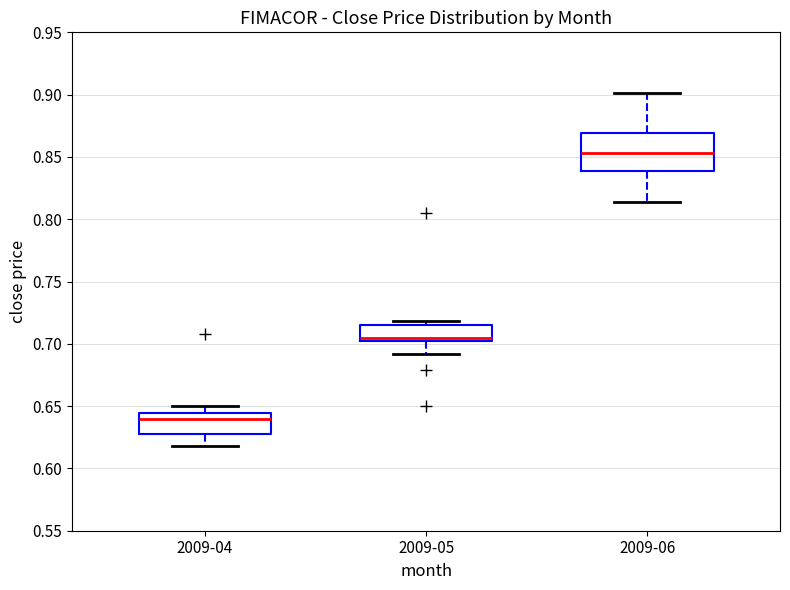

Reading left to right, read every box against the y-axis: the position of its median line, the range the box covers, and the ends of its whiskers. The values are not printed on the chart, so give them approximately, as read against the axis.

2009-04: median 0.640, box 0.630 to 0.645, whiskers 0.620 to 0.650
2009-05: median 0.705, box 0.700 to 0.715, whiskers 0.690 to 0.720
2009-06: median 0.855, box 0.840 to 0.870, whiskers 0.815 to 0.900